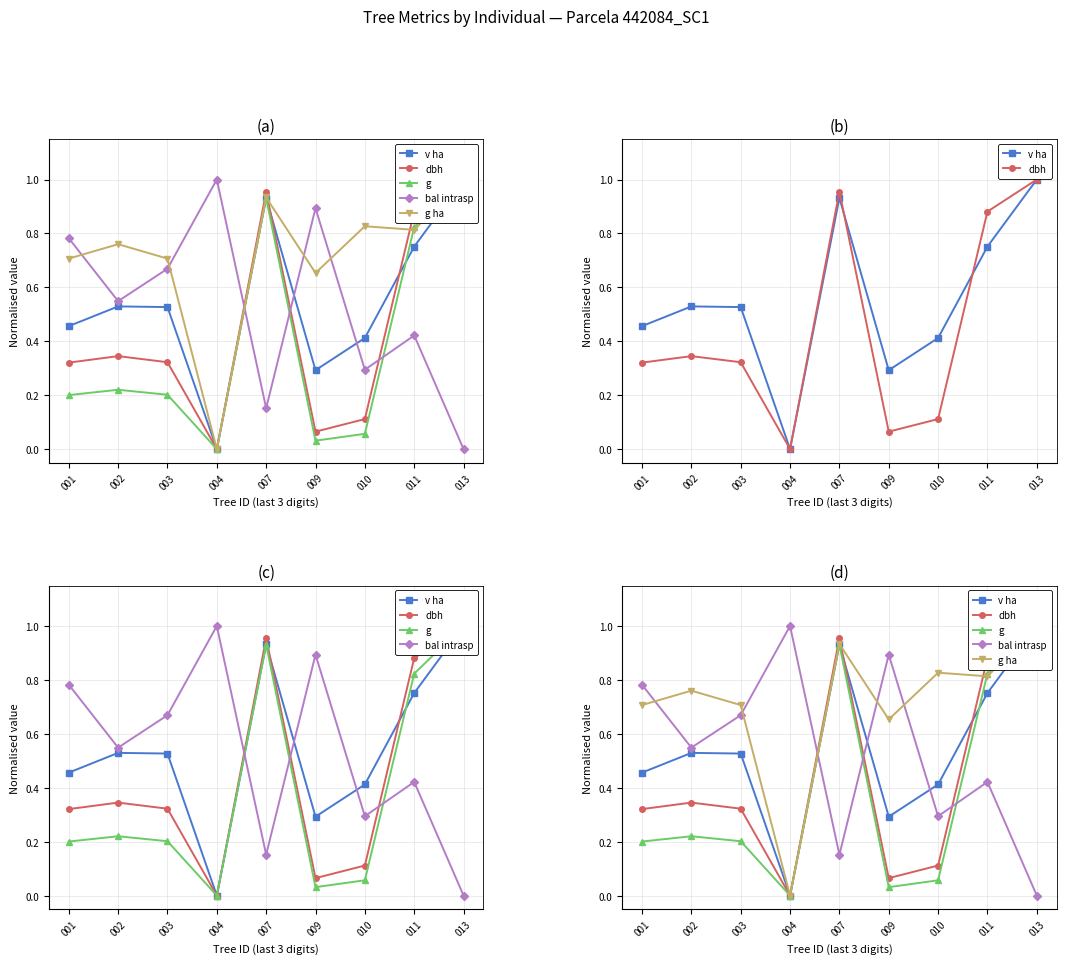

Is the value of dbh at 011 greater than the value of g ha at 013?

No